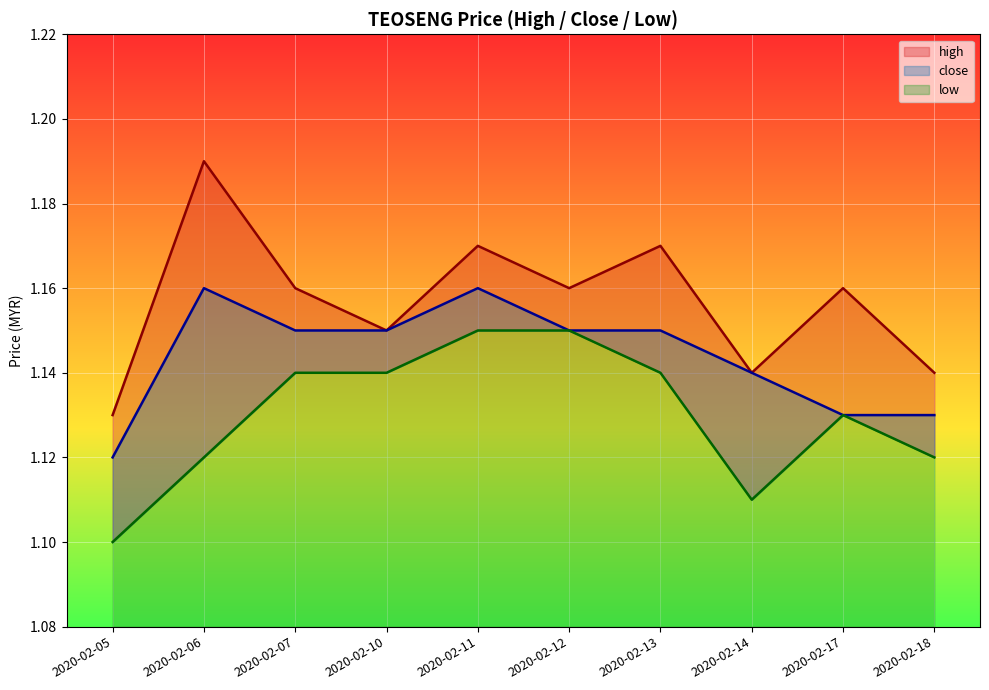

Rank the series by their maximum value, from lowest to highest.

low, close, high